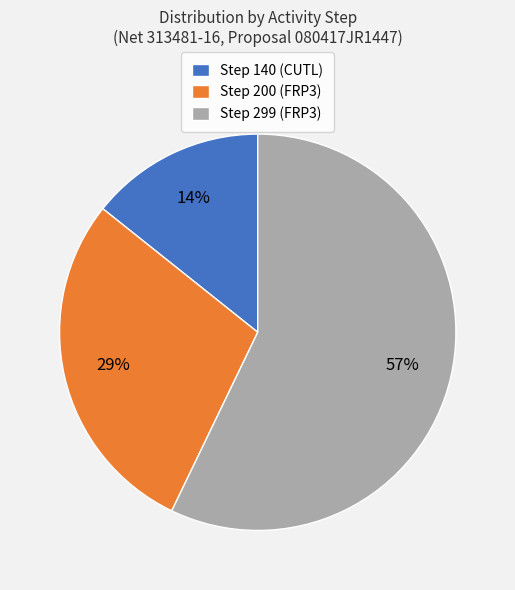

To the nearest percent, what is the difference between the largest and smallest slice percentages?

43%